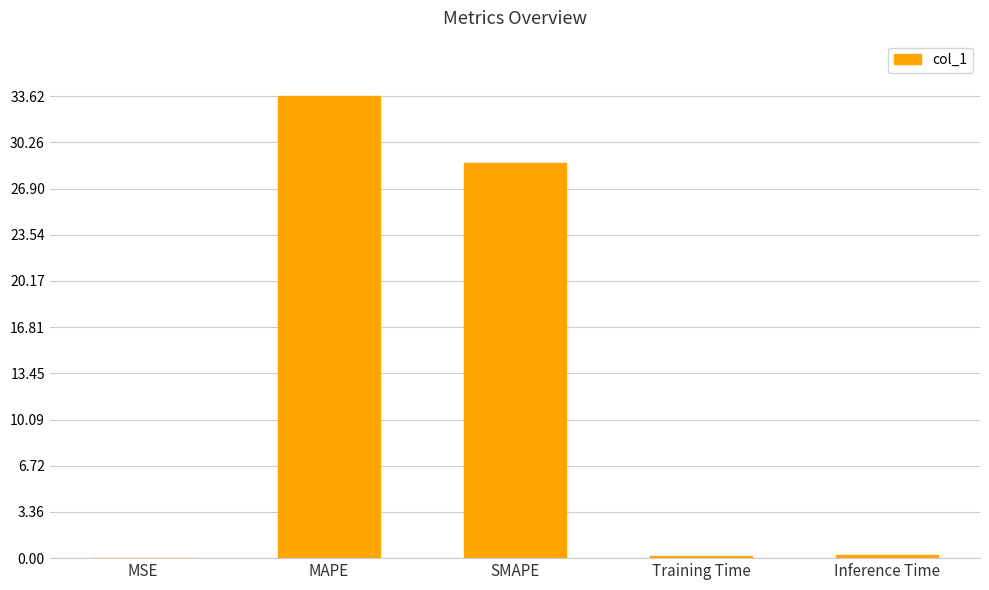

Does the chart contain stacked bars?

No